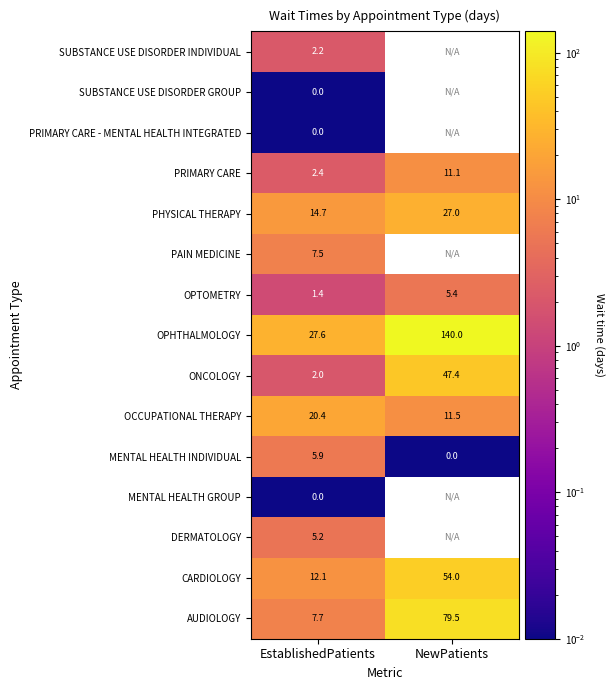

The OPTOMETRY series shows 9.0 at NewPatients. True or false?

False